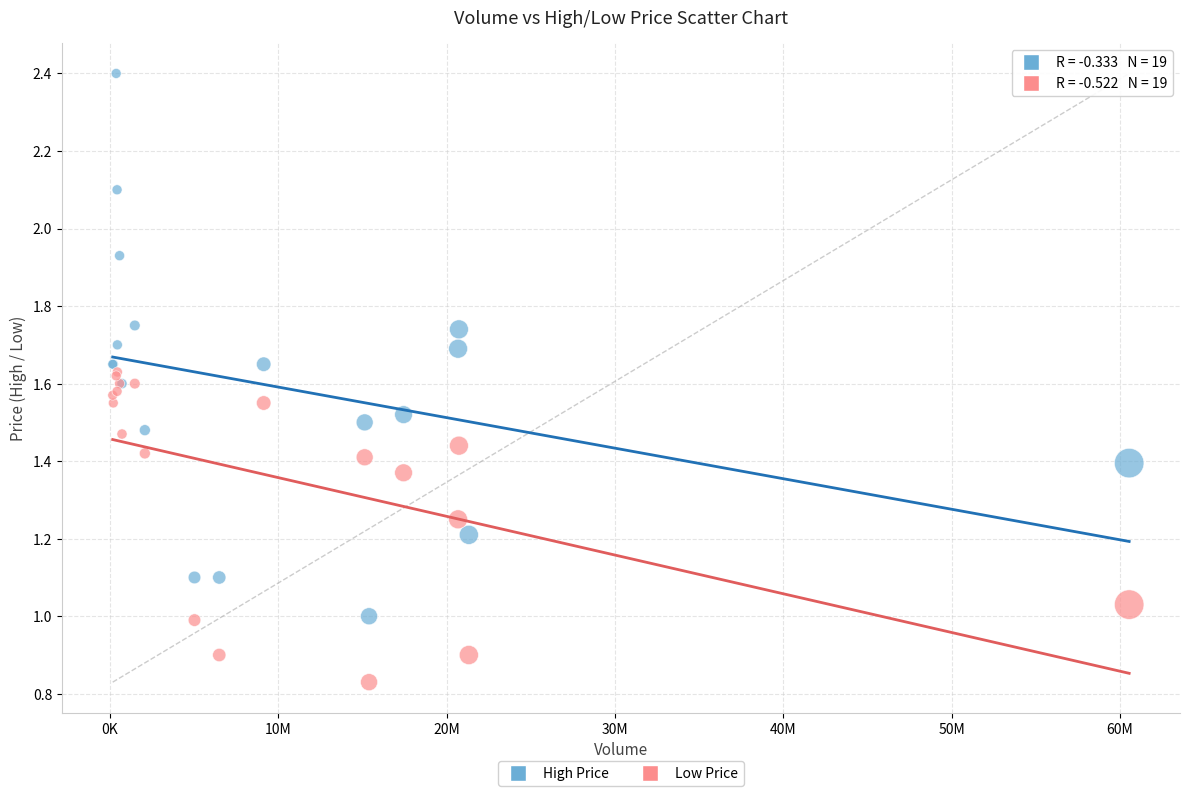

Which series contains the lowest Y value?

Low Price